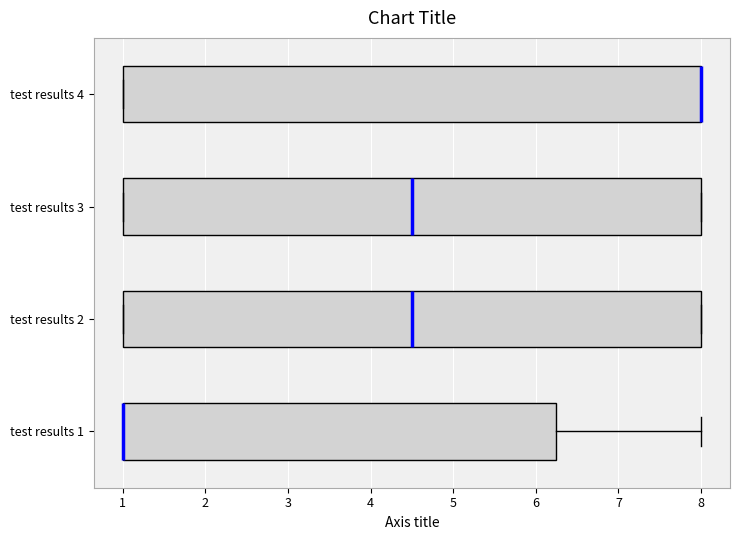

Reading bottom to top, read every box against the x-axis: the position of its median line, the range the box covers, and the ends of its whiskers. The values are not printed on the chart, so give them approximately, as read against the axis.

test results 1: median 1.0 (drawn on the box's left edge), box 1.0 to 6.3, whiskers 1.0 to 8.0
test results 2: median 4.5, box 1.0 to 8.0, whiskers 1.0 to 8.0
test results 3: median 4.5, box 1.0 to 8.0, whiskers 1.0 to 8.0
test results 4: median 8.0 (drawn on the box's right edge), box 1.0 to 8.0, whiskers 1.0 to 8.0